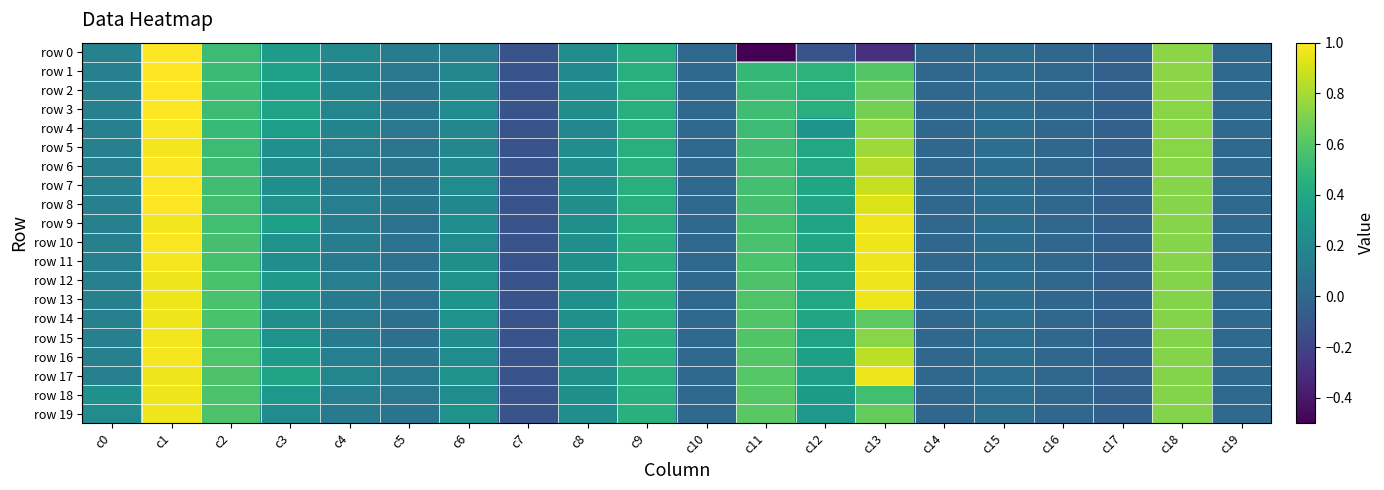

Which has a higher value, c4 or c2?

c2